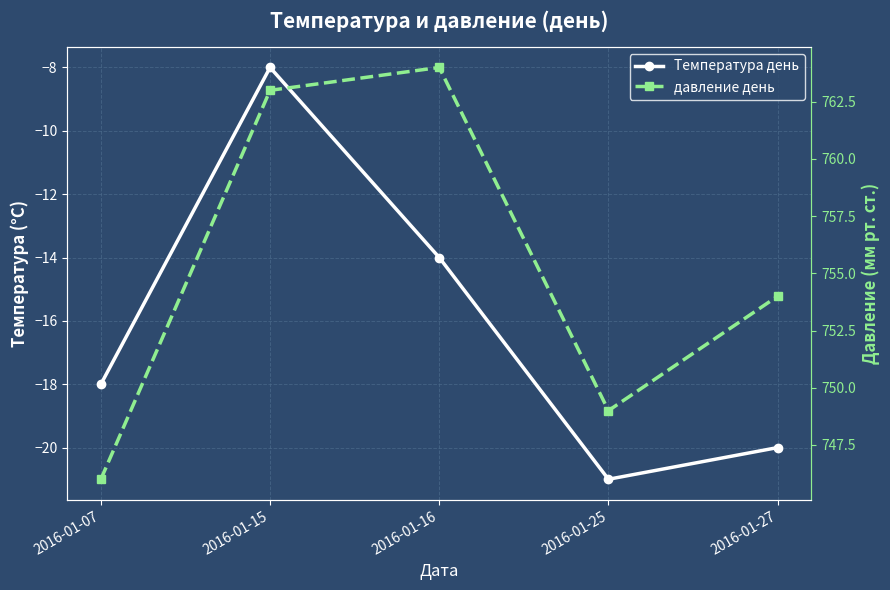

The value of давление день at 2016-01-15 is 763. True or false?

True